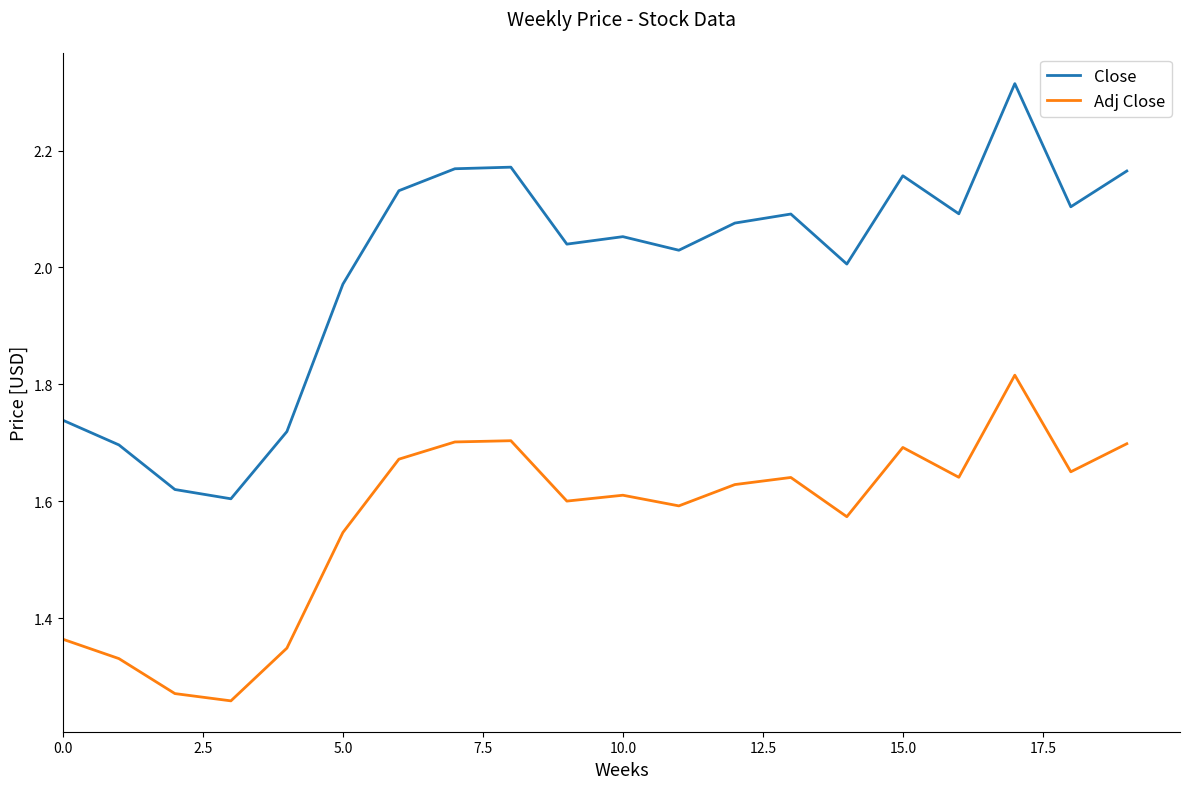

Which series has the largest range (max minus min)?

Close